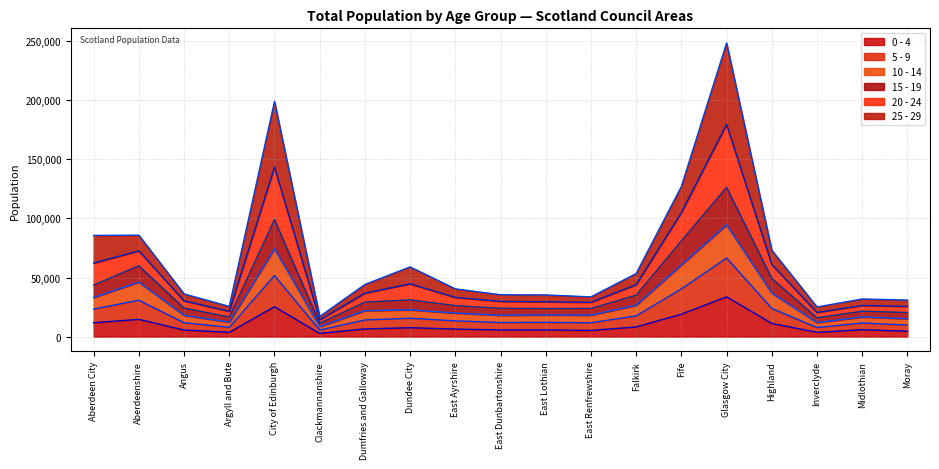

True or false: 5 - 9 and 20 - 24 intersect in this chart.

False